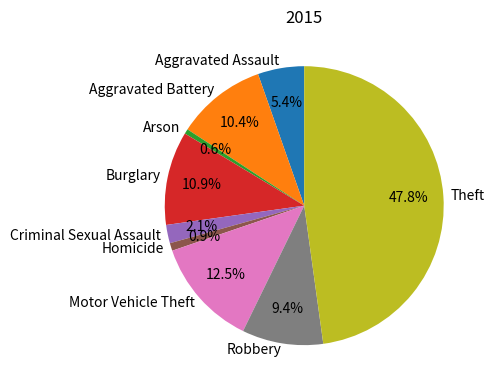

What is the ratio of the value at Aggravated Battery to the value at Theft?

0.2